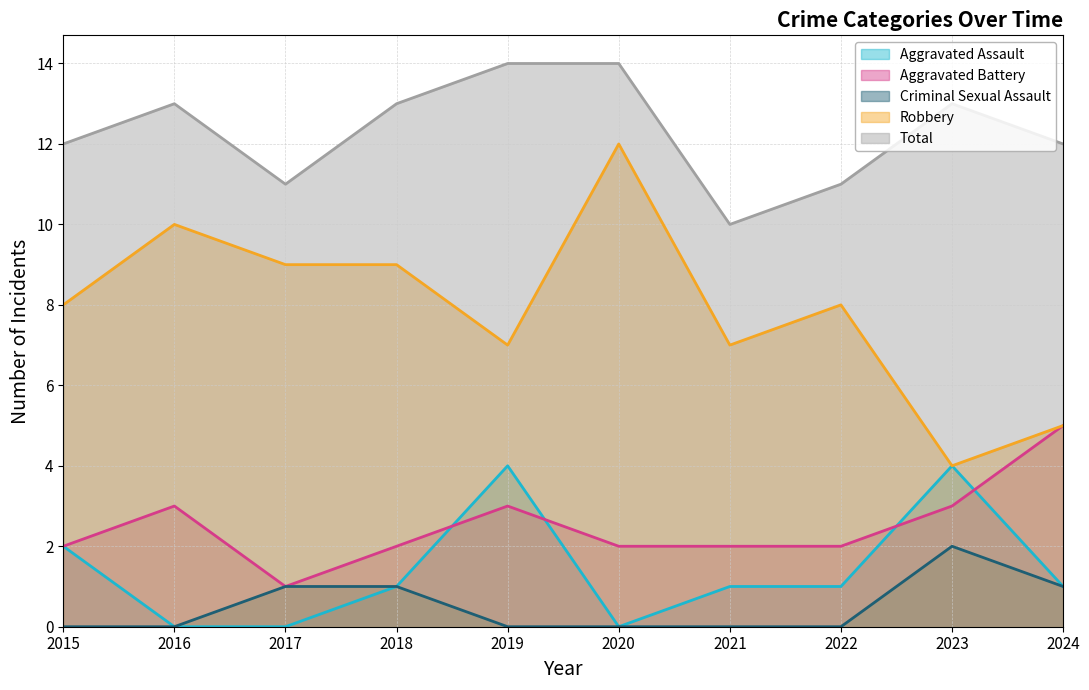

Which series has the largest total across all categories?

Total